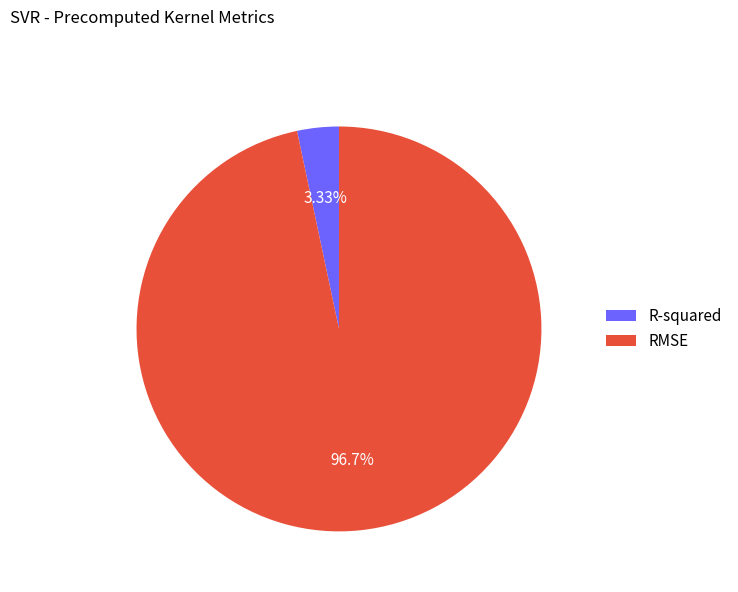

How many slices are in this pie chart?

2